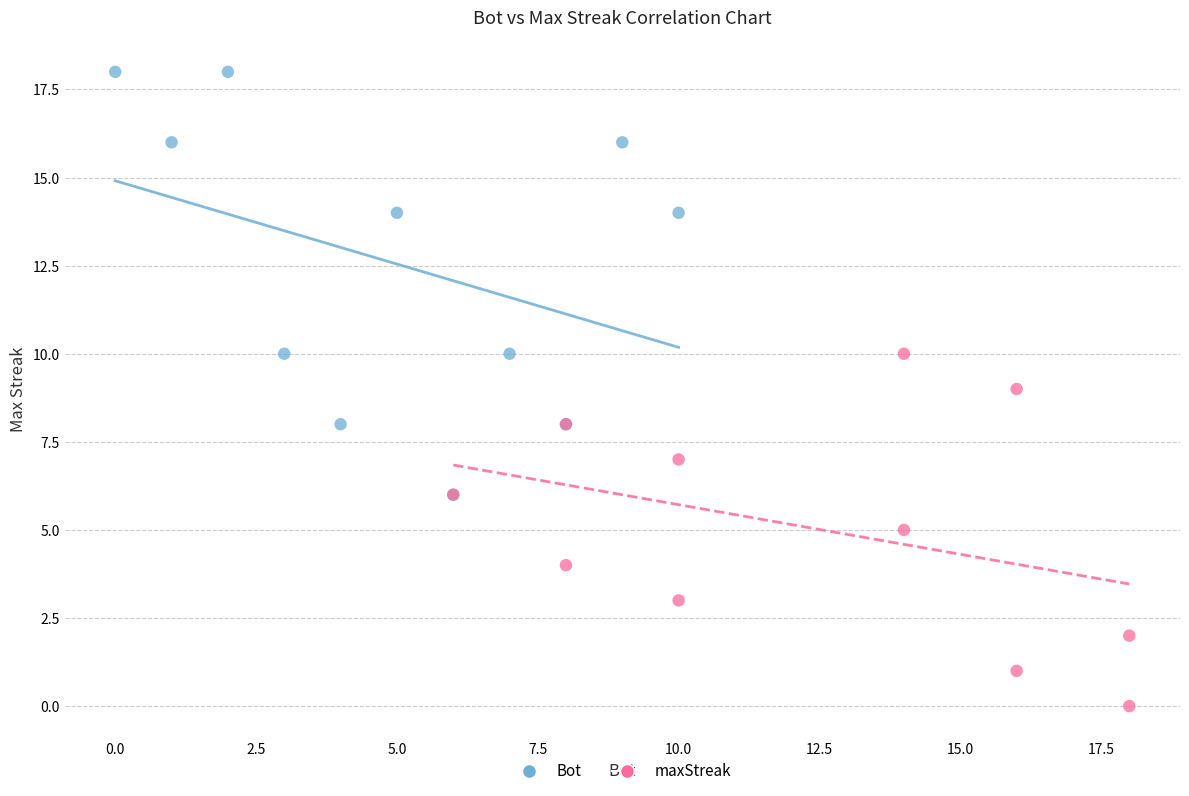

Which series contains the lowest Y value?

maxStreak